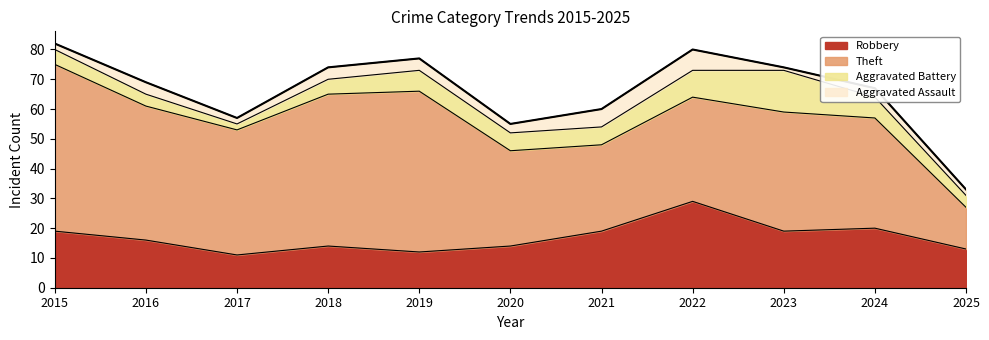

At 2016, list the series in order from smallest to largest.

Aggravated Battery, Aggravated Assault, Robbery, Theft